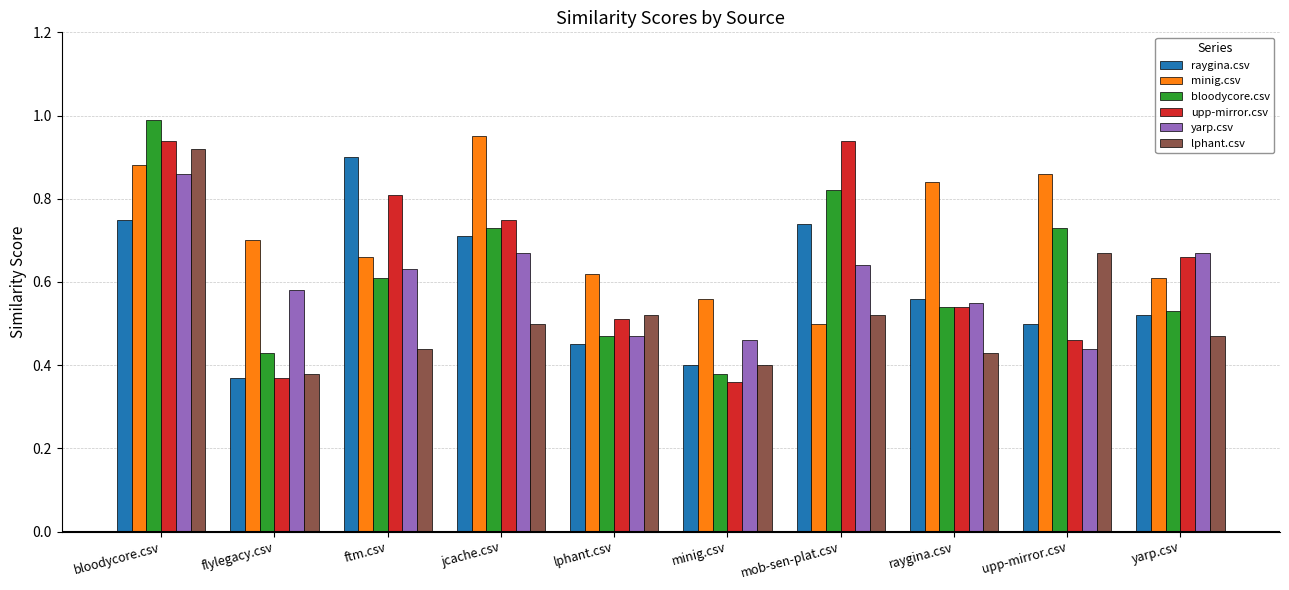

Is the value of upp-mirror.csv at upp-mirror.csv greater than the value of yarp.csv at flylegacy.csv?

No